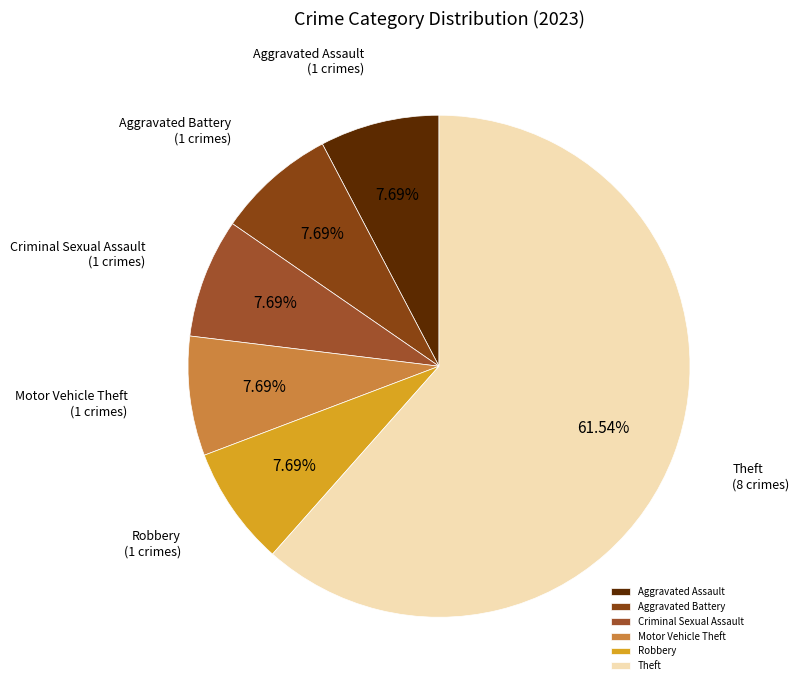

The Criminal Sexual Assault slice represents 1% of the pie. True or false?

False